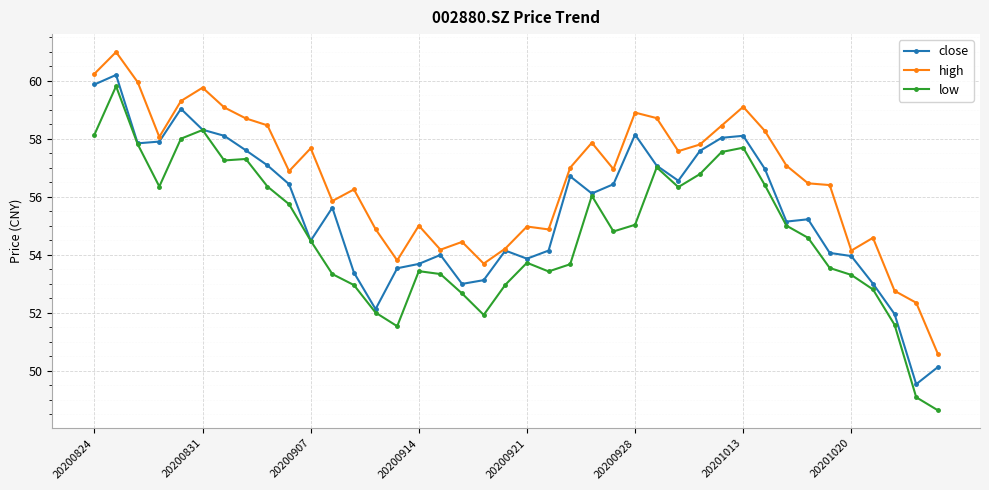

True or false: high and low intersect in this chart.

False